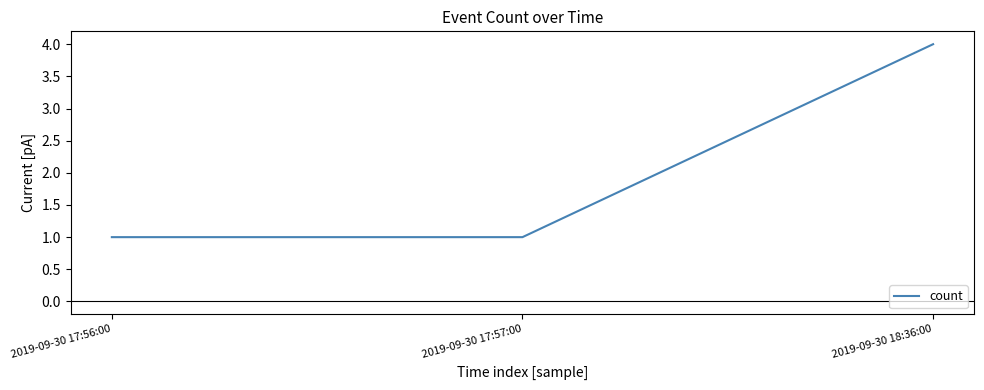

Reading left to right, transcribe all the data shown in this chart.

1	1	4